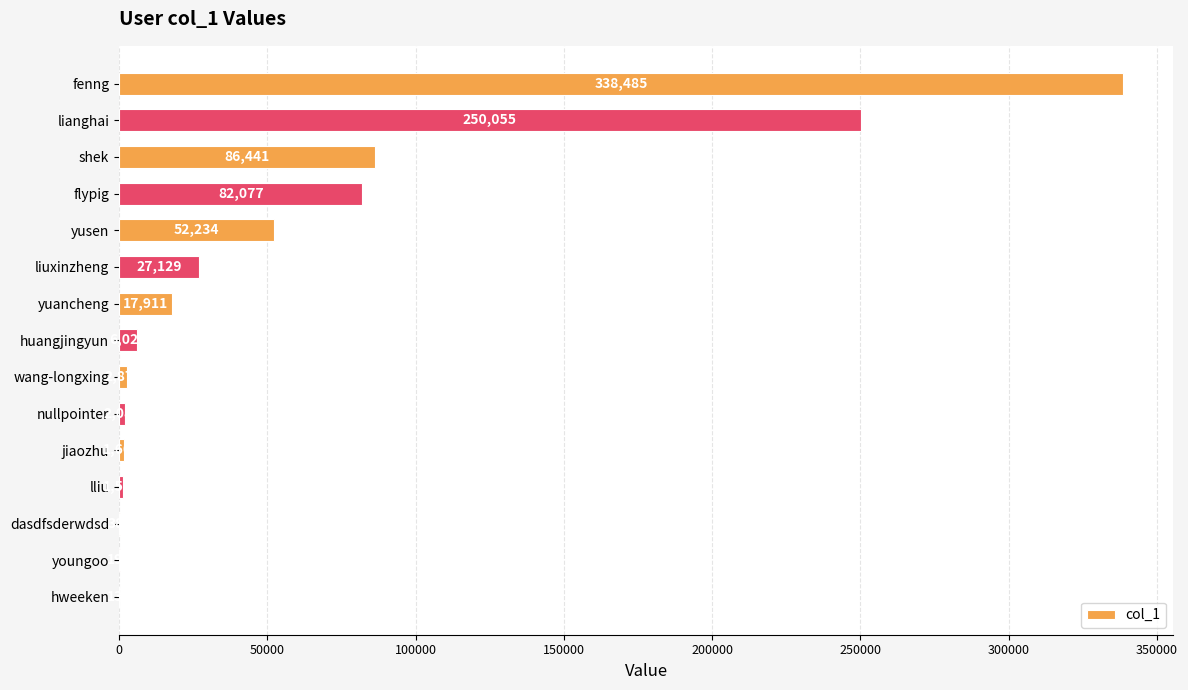

The value at jiaozhu is 1600. True or false?

True